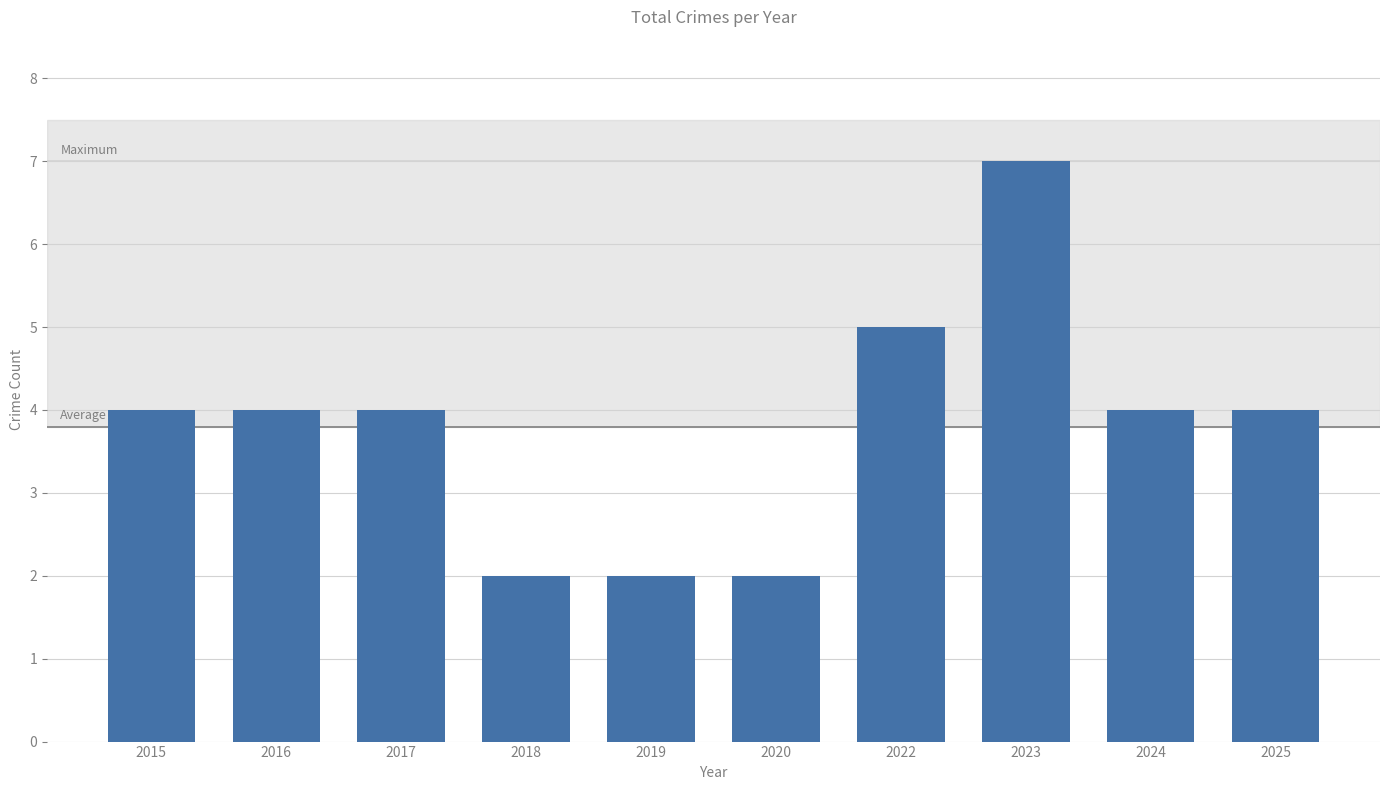

Reading right to left, extract all data points from this chart.

4	4	7	5	2	2	2	4	4	4